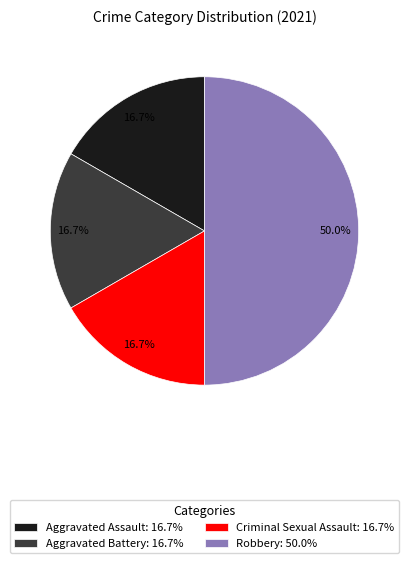

Does Aggravated Battery represent more than half of the total?

No